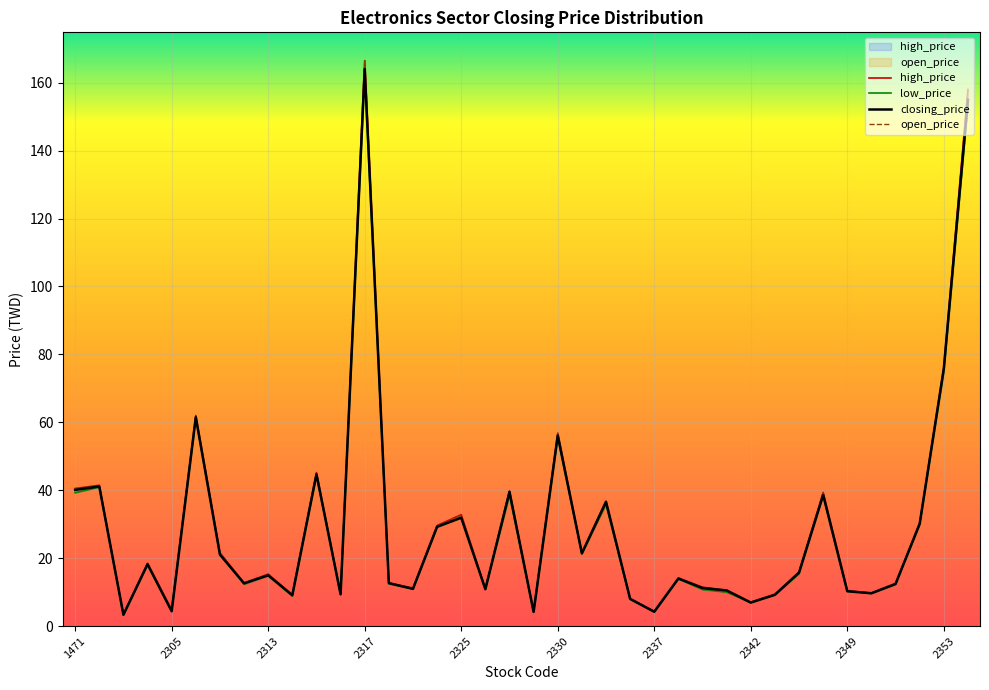

At which label does open_price first exceed 15?

1471